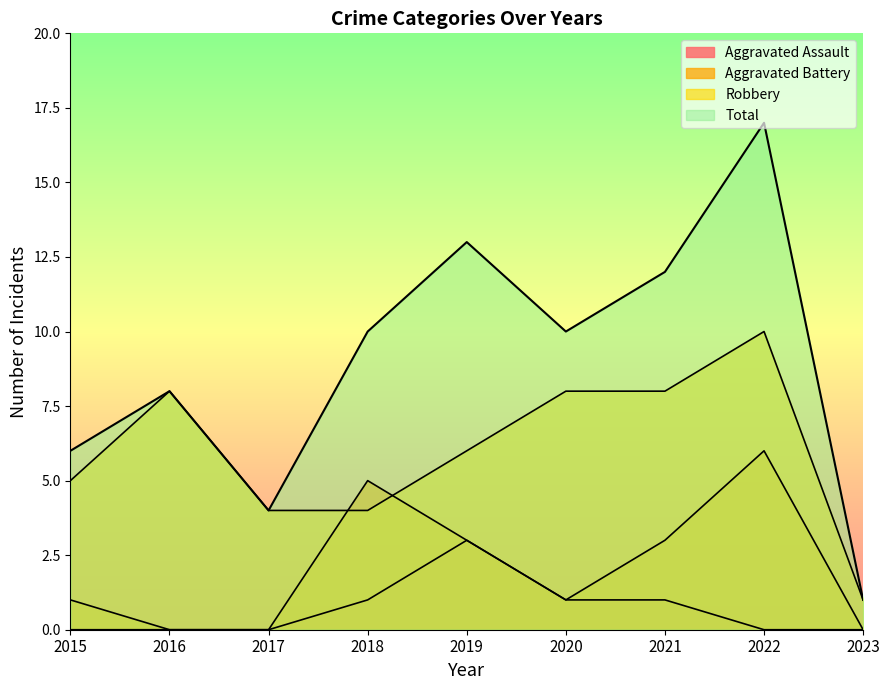

How many distinct data groups are displayed?

4